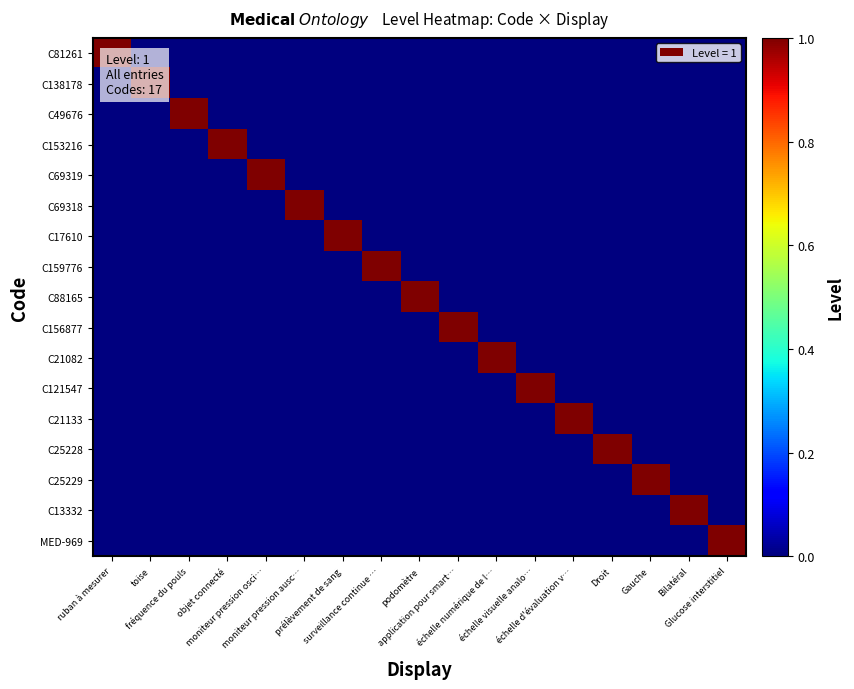

At how many categories does at least one series exceed 0?

17